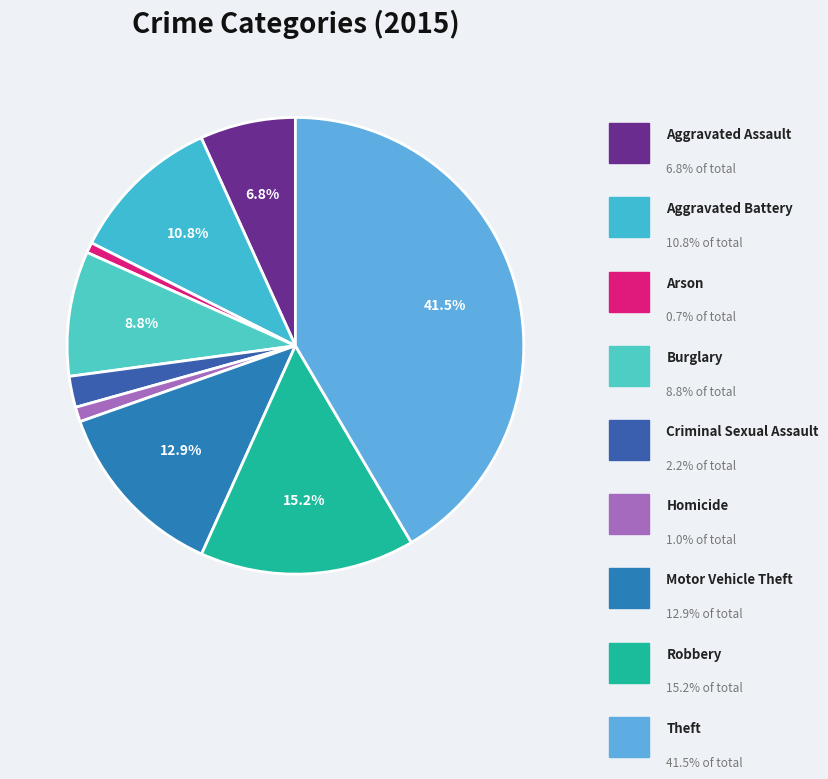

Is there a majority slice in this chart?

No